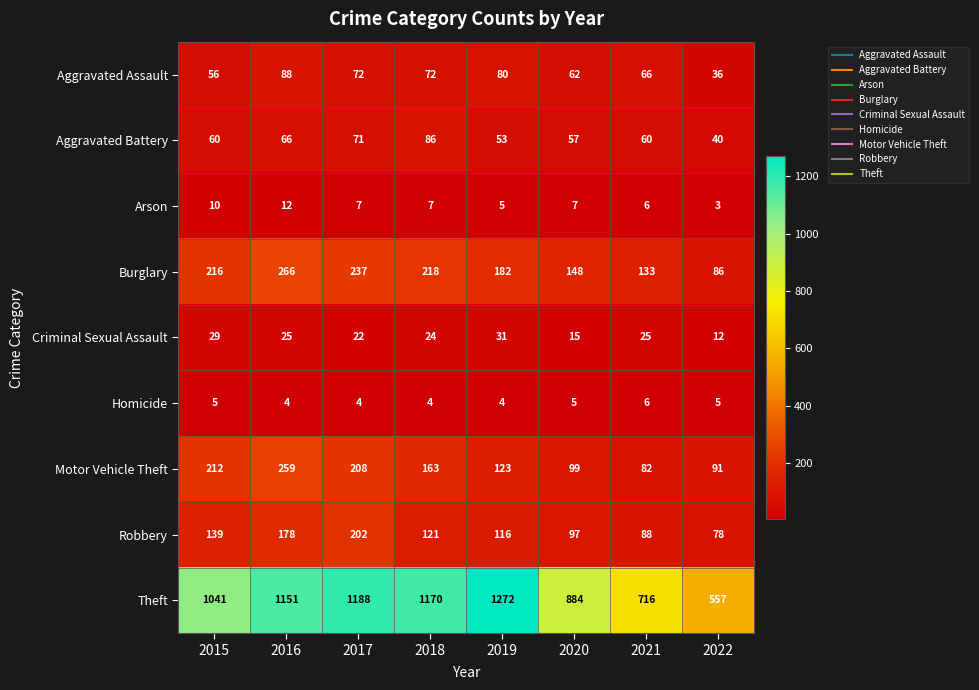

What is the difference between the Aggravated Battery values at 2020 and 2016?

9